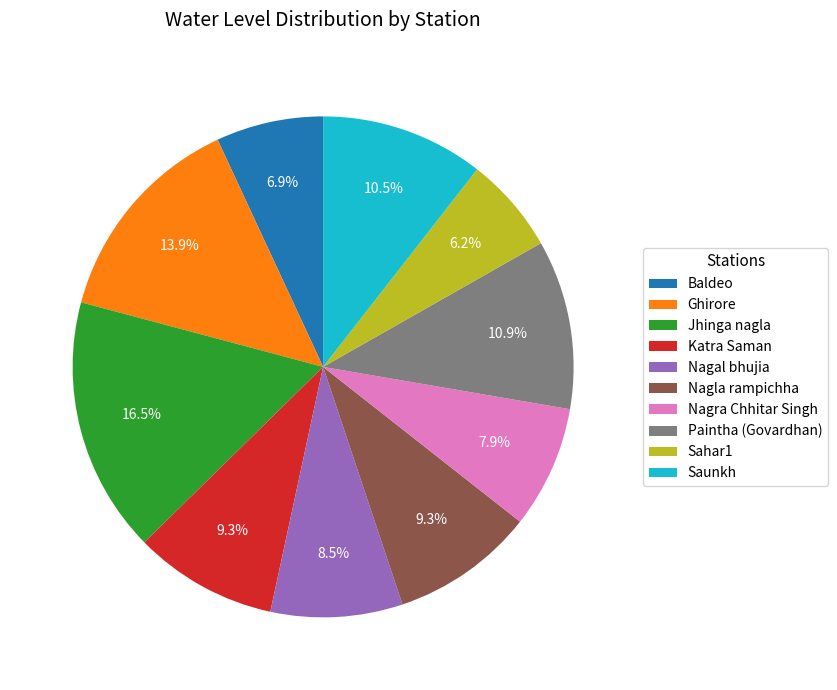

Is it true that Ghirore is 14% of the pie?

True